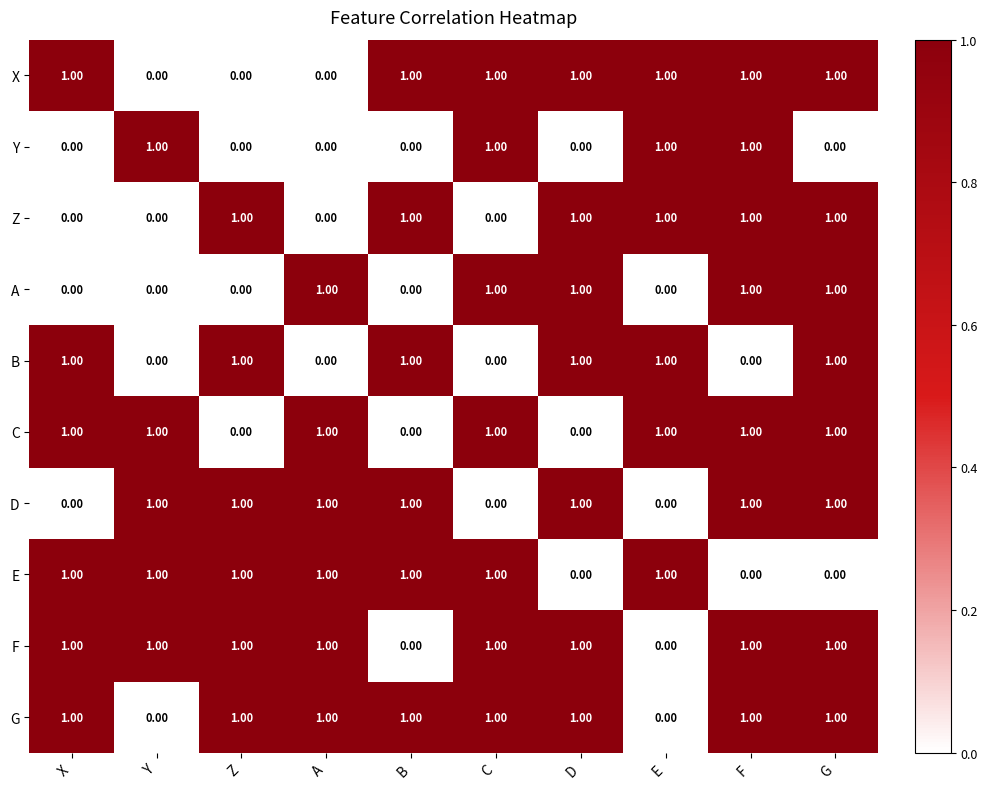

What is the total value across all series at Y?

5